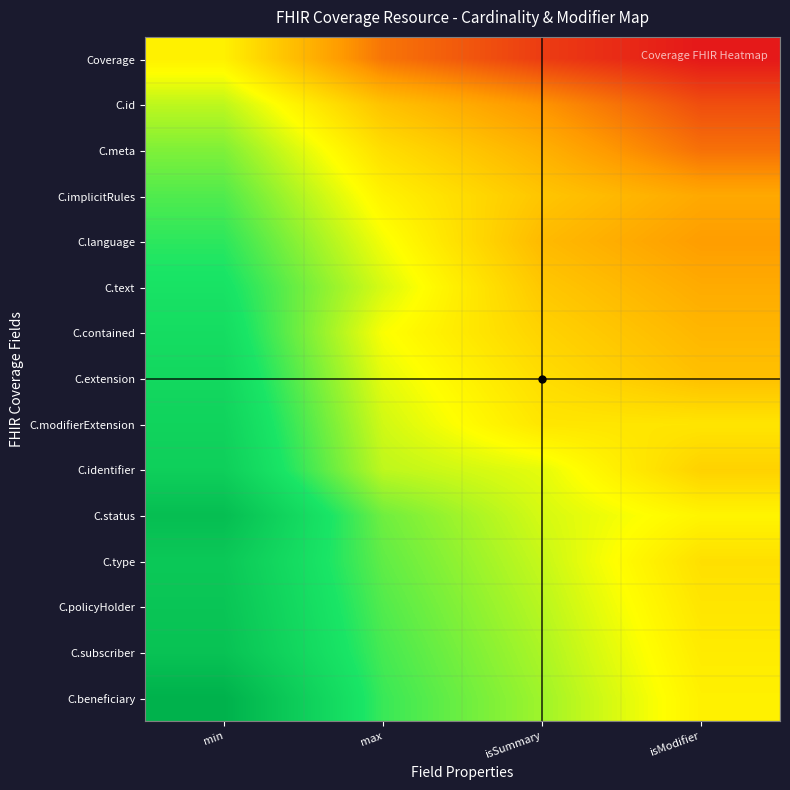

At how many categories does at least one series exceed 1?

3